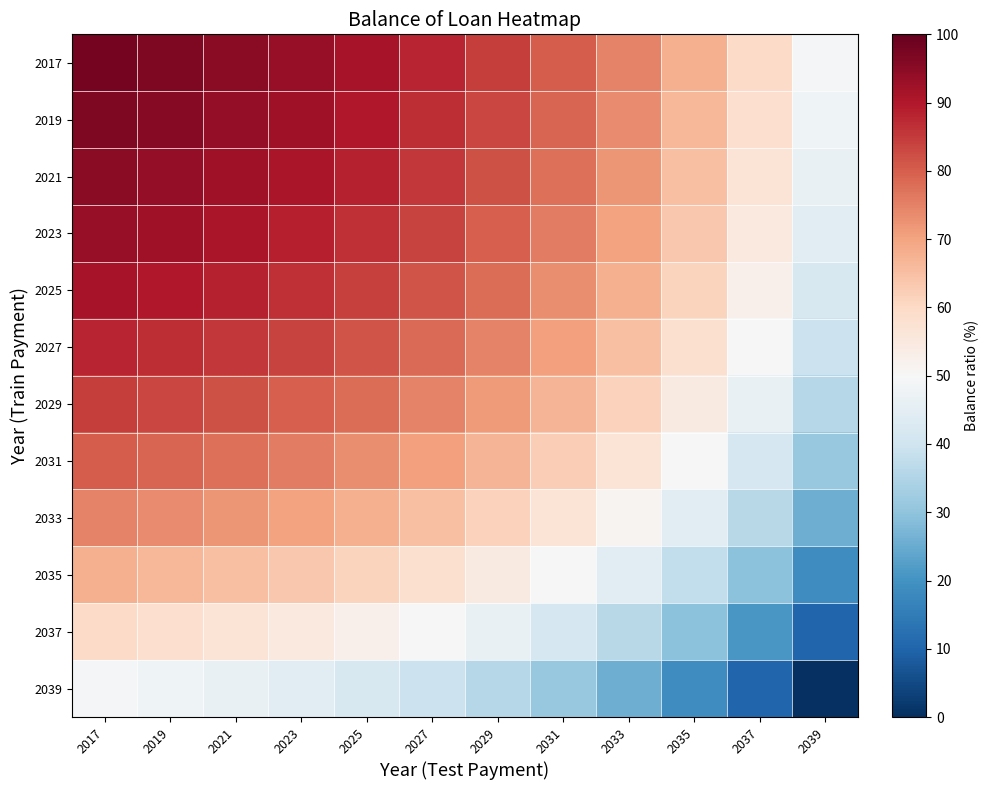

Which series has the largest total across all categories?

2017